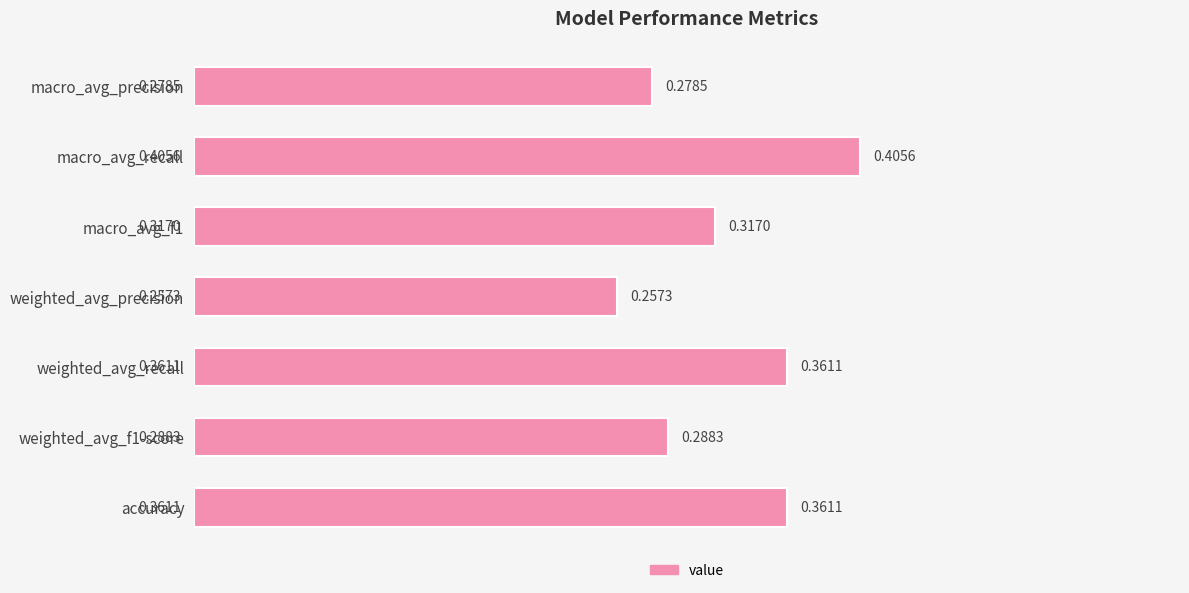

At which label is the value closest to 0?

weighted_avg_precision